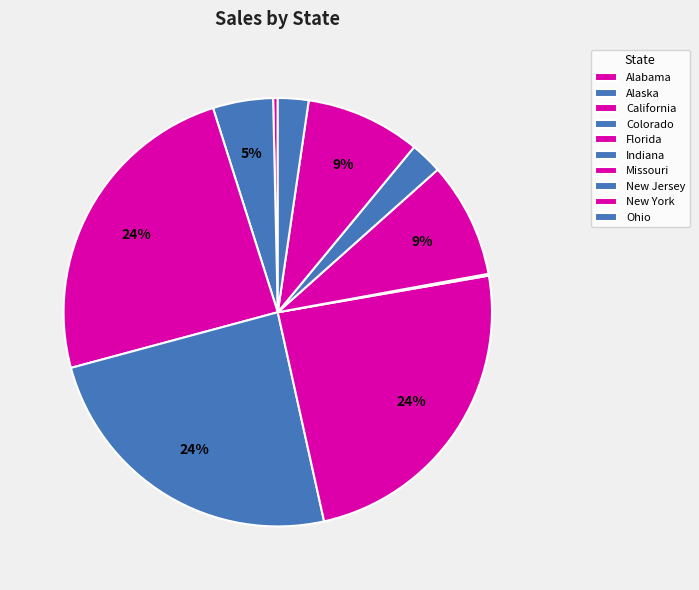

True or false: Alabama accounts for 1% of the total.

False